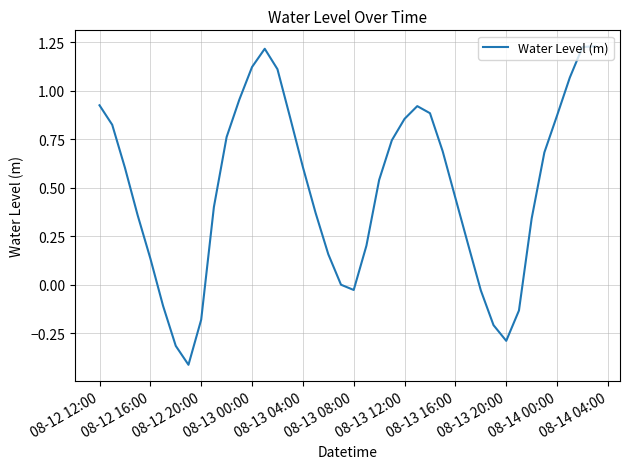

What is the smallest value displayed?

-0.4